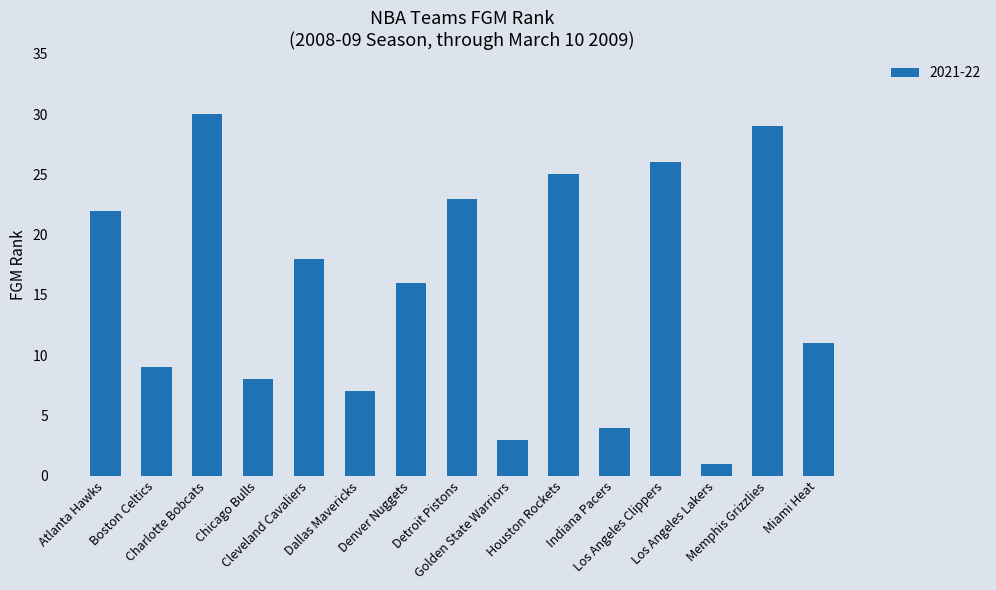

How many data points does each series have?

15